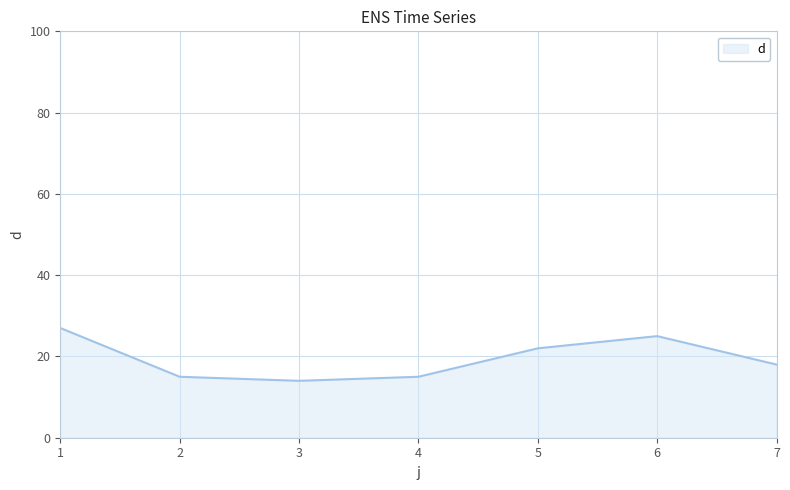

Reading left to right, what are all the values shown in this chart?

1=27	2=15	3=14	4=15	5=22	6=25	7=18